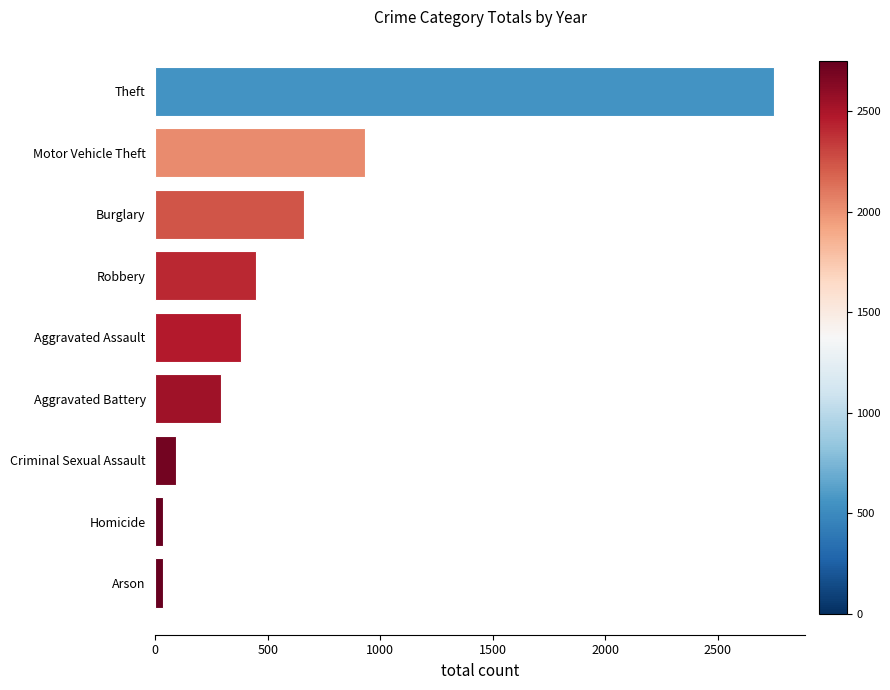

How many data points are less than 380?

4